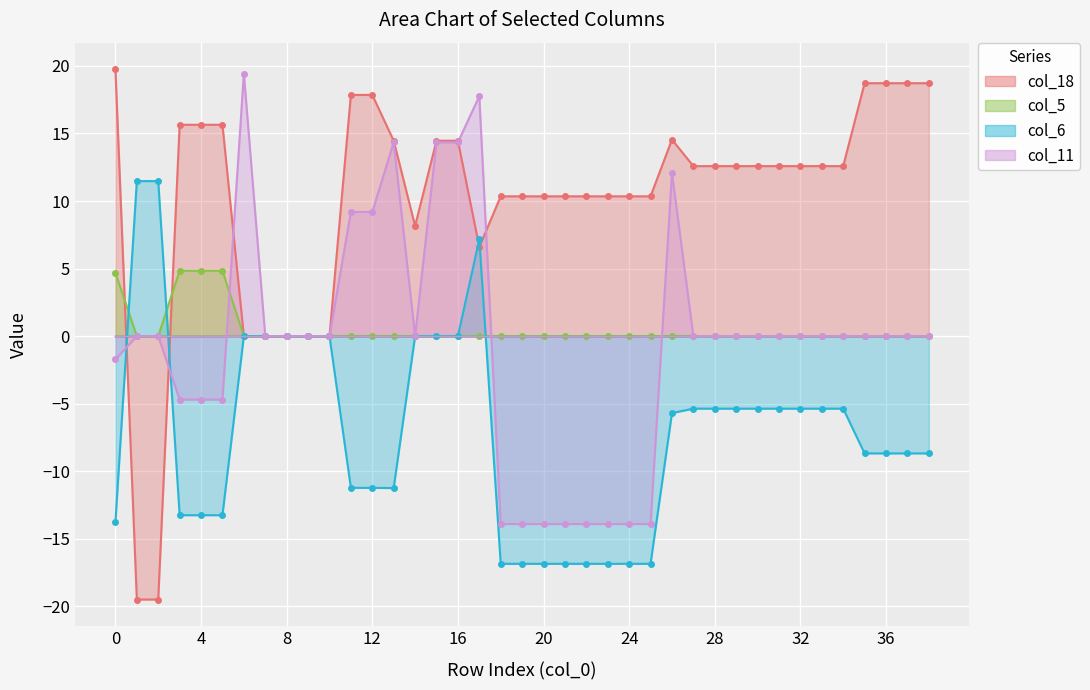

What is the difference between the second highest and minimum values in the col_18 series?

38.2